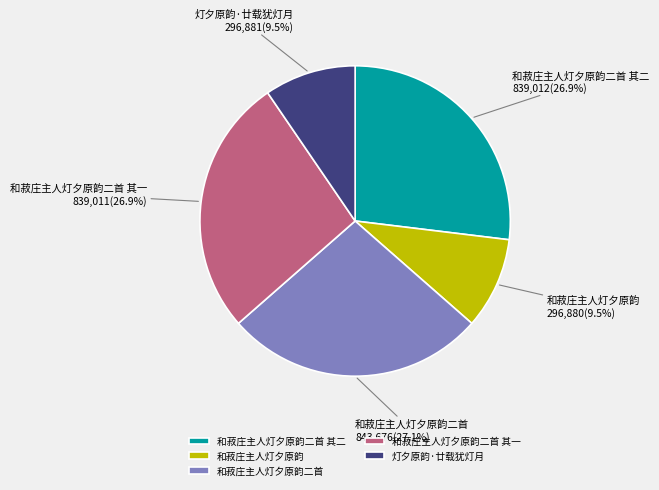

Is 和菽庄主人灯夕原韵二首 the majority of the pie?

No